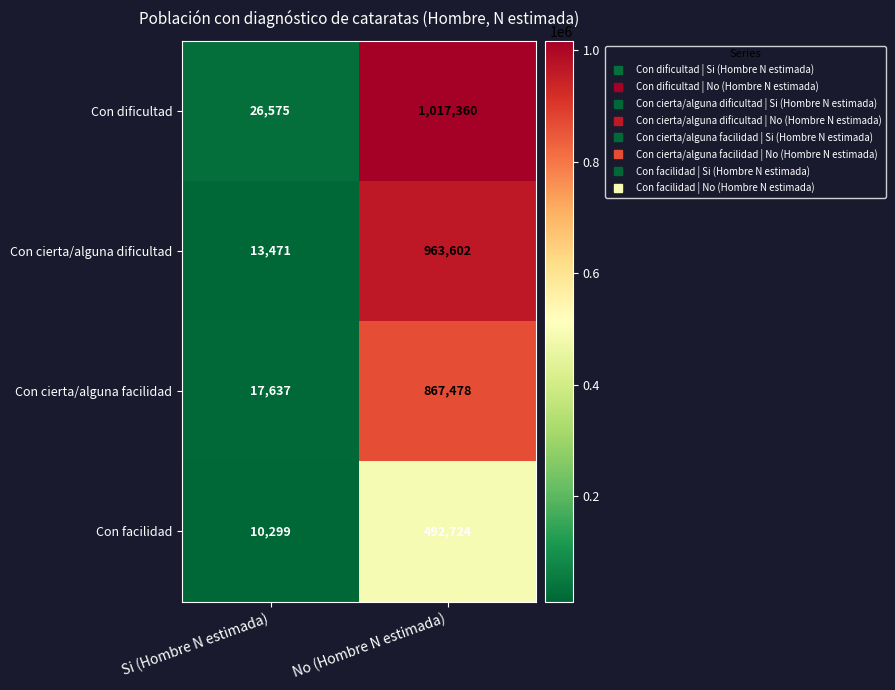

What is the difference between the Con cierta/alguna dificultad values at Si (Hombre N estimada) and No (Hombre N estimada)?

950131